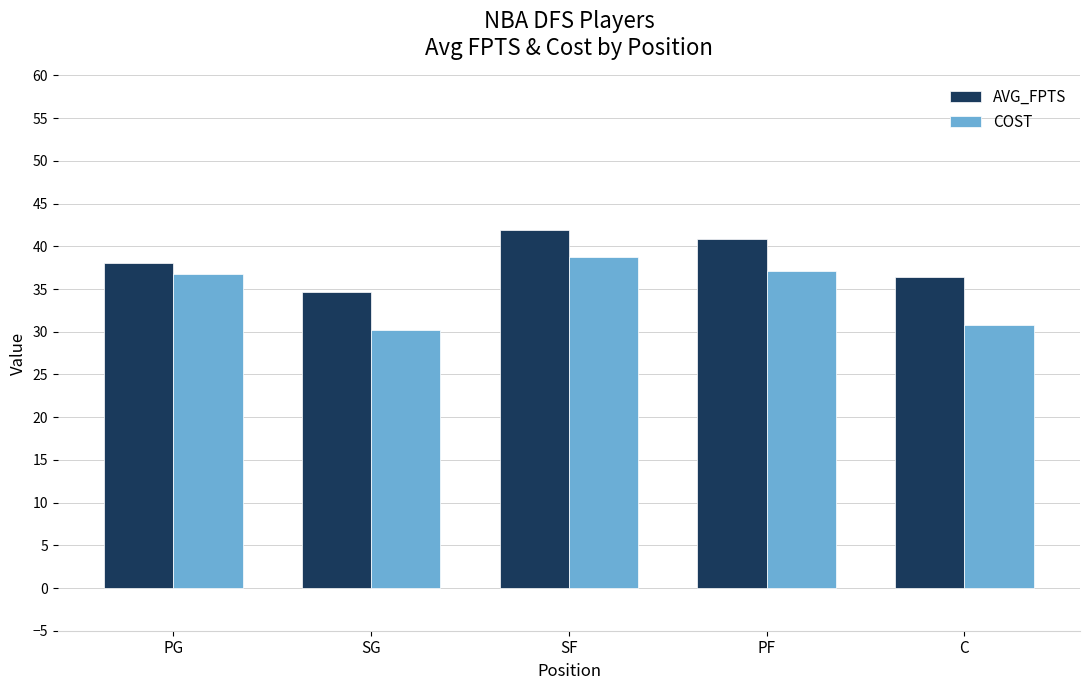

Which label corresponds to the smallest value in the chart?

SG